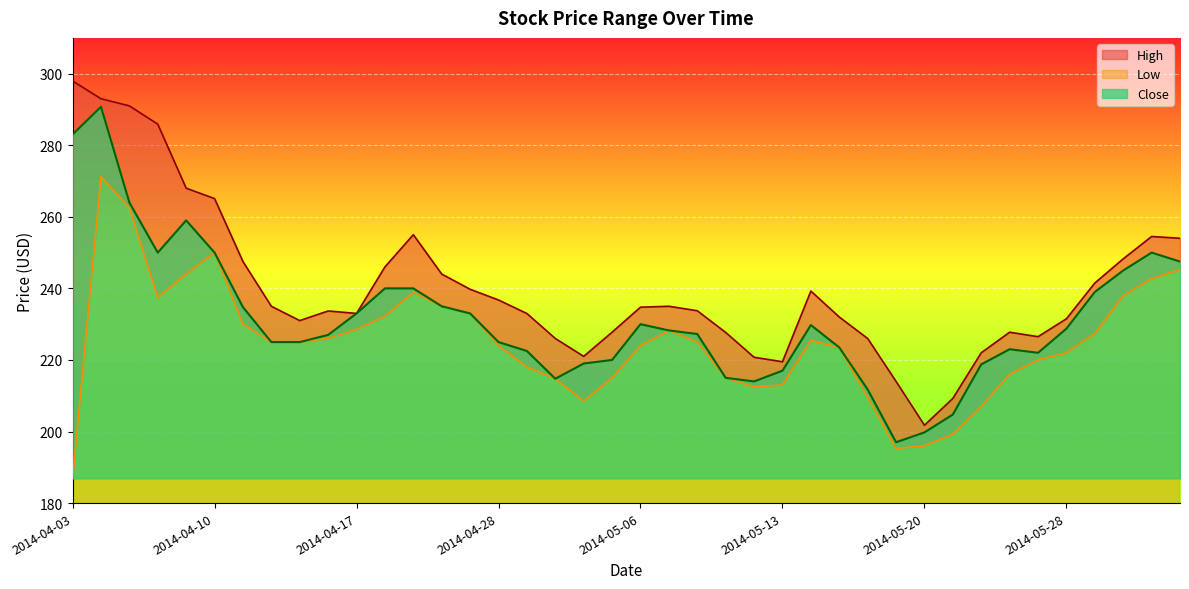

What is the average value of the Close series?

231.6